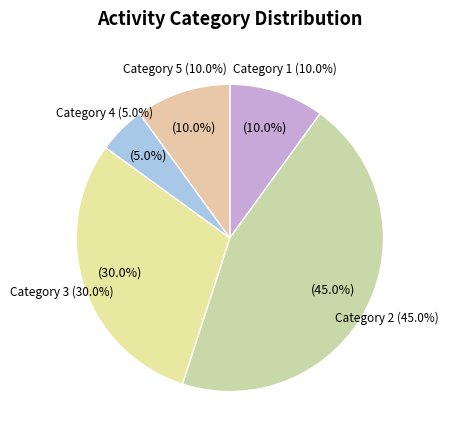

Which slice is the largest?

2